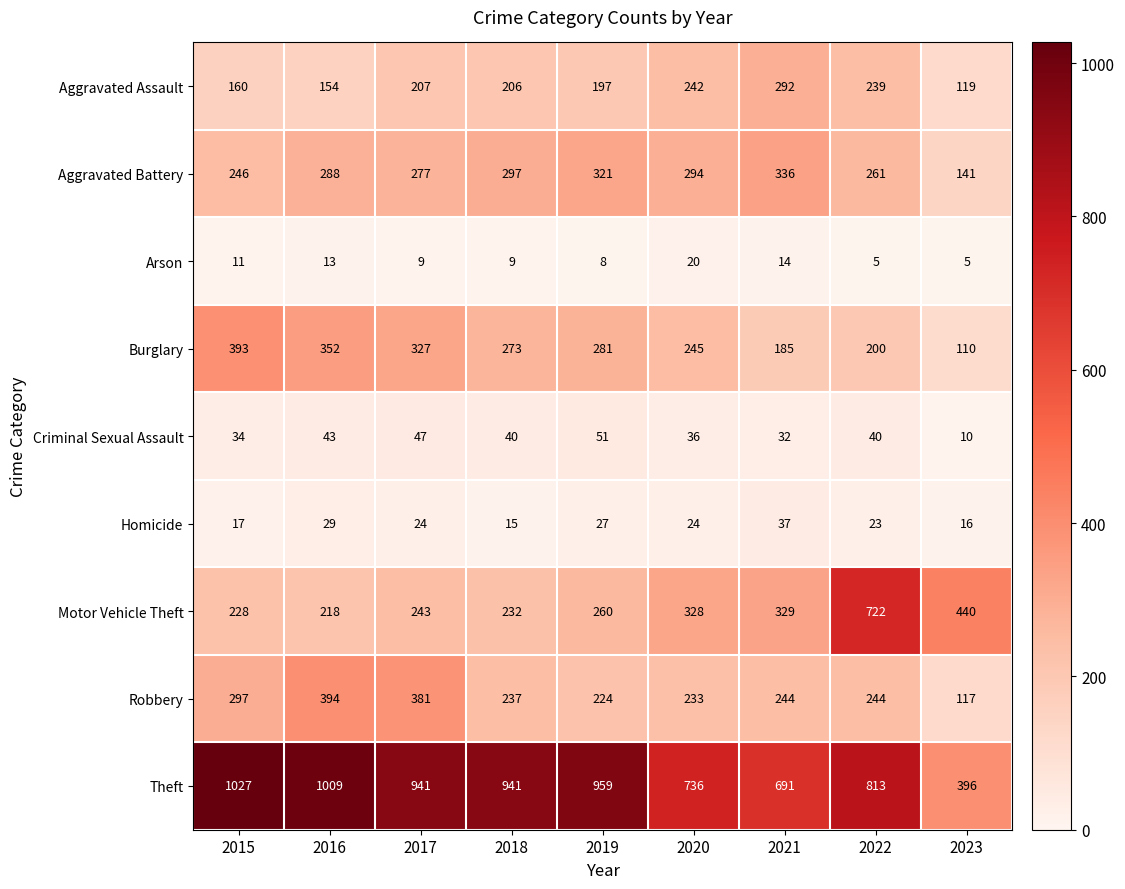

What is the sum of all Arson values?

94